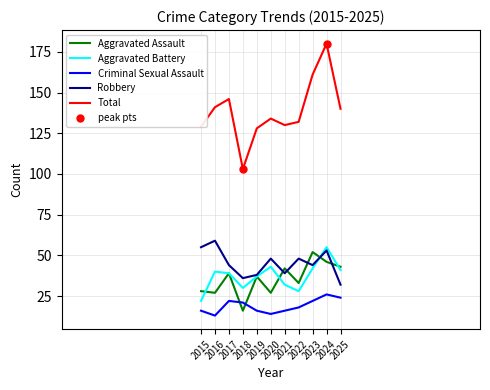

Does the chart have visible grid lines?

Yes